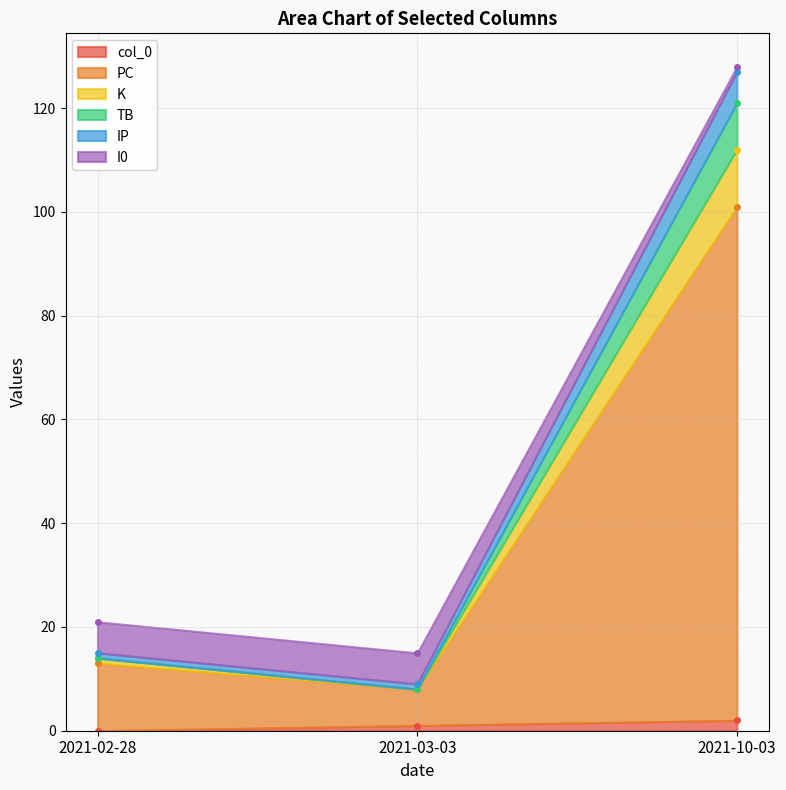

At which label is IP closest to 3?

2021-02-28